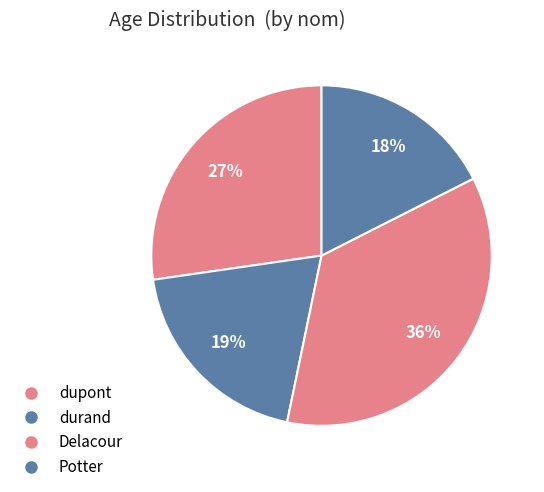

How many slices are in this pie chart?

4